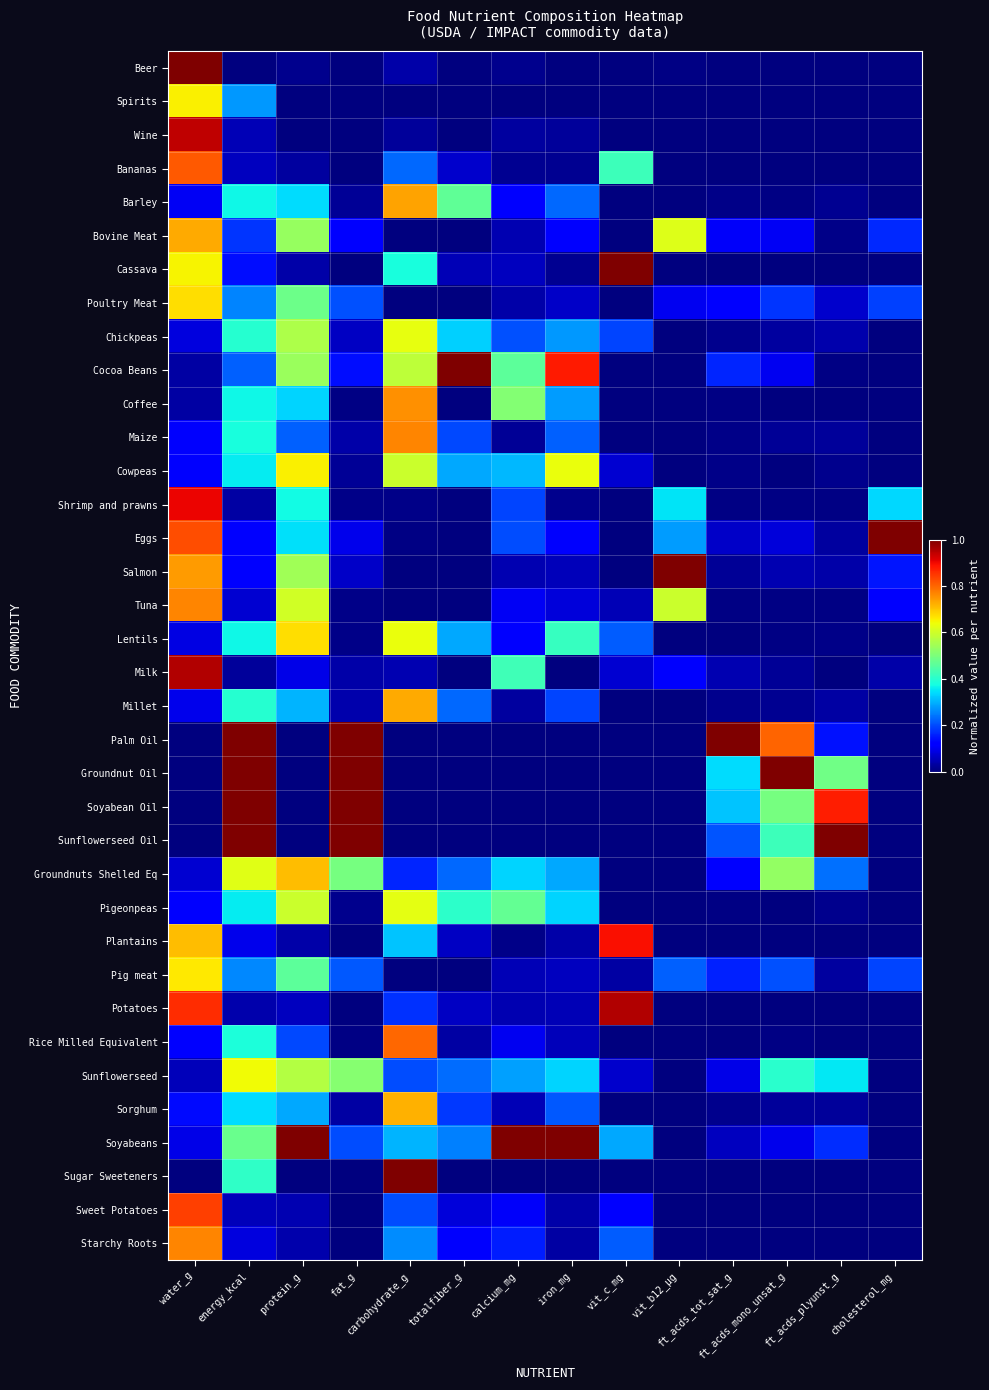

Reading left to right, what are all the values shown in this chart?

Beer: water_g=1.0	energy_kcal=0.0	protein_g=0.0	fat_g=0.0	carbohydrate_g=0.0	totalfiber_g=0.0	calcium_mg=0.0	iron_mg=0.0	vit_c_mg=0.0	vit_b12_µg=0.0	ft_acds_tot_sat_g=0.0	ft_acds_mono_unsat_g=0.0	ft_acds_plyunst_g=0.0	cholesterol_mg=0.0
Spirits: water_g=0.7	energy_kcal=0.3	protein_g=0.0	fat_g=0.0	carbohydrate_g=0.0	totalfiber_g=0.0	calcium_mg=0.0	iron_mg=0.0	vit_c_mg=0.0	vit_b12_µg=0.0	ft_acds_tot_sat_g=0.0	ft_acds_mono_unsat_g=0.0	ft_acds_plyunst_g=0.0	cholesterol_mg=0.0
Wine: water_g=0.9	energy_kcal=0.0	protein_g=0.0	fat_g=0.0	carbohydrate_g=0.0	totalfiber_g=0.0	calcium_mg=0.0	iron_mg=0.0	vit_c_mg=0.0	vit_b12_µg=0.0	ft_acds_tot_sat_g=0.0	ft_acds_mono_unsat_g=0.0	ft_acds_plyunst_g=0.0	cholesterol_mg=0.0
Bananas: water_g=0.8	energy_kcal=0.1	protein_g=0.0	fat_g=0.0	carbohydrate_g=0.2	totalfiber_g=0.1	calcium_mg=0.0	iron_mg=0.0	vit_c_mg=0.4	vit_b12_µg=0.0	ft_acds_tot_sat_g=0.0	ft_acds_mono_unsat_g=0.0	ft_acds_plyunst_g=0.0	cholesterol_mg=0.0
Barley: water_g=0.1	energy_kcal=0.4	protein_g=0.3	fat_g=0.0	carbohydrate_g=0.7	totalfiber_g=0.5	calcium_mg=0.1	iron_mg=0.2	vit_c_mg=0.0	vit_b12_µg=0.0	ft_acds_tot_sat_g=0.0	ft_acds_mono_unsat_g=0.0	ft_acds_plyunst_g=0.0	cholesterol_mg=0.0
Bovine Meat: water_g=0.7	energy_kcal=0.2	protein_g=0.5	fat_g=0.1	carbohydrate_g=0.0	totalfiber_g=0.0	calcium_mg=0.0	iron_mg=0.1	vit_c_mg=0.0	vit_b12_µg=0.6	ft_acds_tot_sat_g=0.1	ft_acds_mono_unsat_g=0.1	ft_acds_plyunst_g=0.0	cholesterol_mg=0.2
Cassava: water_g=0.6	energy_kcal=0.1	protein_g=0.0	fat_g=0.0	carbohydrate_g=0.4	totalfiber_g=0.0	calcium_mg=0.1	iron_mg=0.0	vit_c_mg=1.0	vit_b12_µg=0.0	ft_acds_tot_sat_g=0.0	ft_acds_mono_unsat_g=0.0	ft_acds_plyunst_g=0.0	cholesterol_mg=0.0
Poultry Meat: water_g=0.7	energy_kcal=0.3	protein_g=0.5	fat_g=0.2	carbohydrate_g=0.0	totalfiber_g=0.0	calcium_mg=0.0	iron_mg=0.1	vit_c_mg=0.0	vit_b12_µg=0.1	ft_acds_tot_sat_g=0.1	ft_acds_mono_unsat_g=0.2	ft_acds_plyunst_g=0.1	cholesterol_mg=0.2
Chickpeas: water_g=0.1	energy_kcal=0.4	protein_g=0.6	fat_g=0.1	carbohydrate_g=0.6	totalfiber_g=0.3	calcium_mg=0.2	iron_mg=0.3	vit_c_mg=0.2	vit_b12_µg=0.0	ft_acds_tot_sat_g=0.0	ft_acds_mono_unsat_g=0.0	ft_acds_plyunst_g=0.0	cholesterol_mg=0.0
Cocoa Beans: water_g=0.0	energy_kcal=0.2	protein_g=0.5	fat_g=0.1	carbohydrate_g=0.6	totalfiber_g=1.0	calcium_mg=0.5	iron_mg=0.9	vit_c_mg=0.0	vit_b12_µg=0.0	ft_acds_tot_sat_g=0.2	ft_acds_mono_unsat_g=0.1	ft_acds_plyunst_g=0.0	cholesterol_mg=0.0
Coffee: water_g=0.0	energy_kcal=0.4	protein_g=0.3	fat_g=0.0	carbohydrate_g=0.8	totalfiber_g=0.0	calcium_mg=0.5	iron_mg=0.3	vit_c_mg=0.0	vit_b12_µg=0.0	ft_acds_tot_sat_g=0.0	ft_acds_mono_unsat_g=0.0	ft_acds_plyunst_g=0.0	cholesterol_mg=0.0
Maize: water_g=0.1	energy_kcal=0.4	protein_g=0.2	fat_g=0.0	carbohydrate_g=0.8	totalfiber_g=0.2	calcium_mg=0.0	iron_mg=0.2	vit_c_mg=0.0	vit_b12_µg=0.0	ft_acds_tot_sat_g=0.0	ft_acds_mono_unsat_g=0.0	ft_acds_plyunst_g=0.0	cholesterol_mg=0.0
Cowpeas: water_g=0.1	energy_kcal=0.4	protein_g=0.7	fat_g=0.0	carbohydrate_g=0.6	totalfiber_g=0.3	calcium_mg=0.3	iron_mg=0.6	vit_c_mg=0.1	vit_b12_µg=0.0	ft_acds_tot_sat_g=0.0	ft_acds_mono_unsat_g=0.0	ft_acds_plyunst_g=0.0	cholesterol_mg=0.0
Shrimp and prawns: water_g=0.9	energy_kcal=0.0	protein_g=0.4	fat_g=0.0	carbohydrate_g=0.0	totalfiber_g=0.0	calcium_mg=0.2	iron_mg=0.0	vit_c_mg=0.0	vit_b12_µg=0.3	ft_acds_tot_sat_g=0.0	ft_acds_mono_unsat_g=0.0	ft_acds_plyunst_g=0.0	cholesterol_mg=0.3
Eggs: water_g=0.8	energy_kcal=0.1	protein_g=0.3	fat_g=0.1	carbohydrate_g=0.0	totalfiber_g=0.0	calcium_mg=0.2	iron_mg=0.1	vit_c_mg=0.0	vit_b12_µg=0.3	ft_acds_tot_sat_g=0.1	ft_acds_mono_unsat_g=0.1	ft_acds_plyunst_g=0.0	cholesterol_mg=1.0
Salmon: water_g=0.7	energy_kcal=0.1	protein_g=0.5	fat_g=0.1	carbohydrate_g=0.0	totalfiber_g=0.0	calcium_mg=0.0	iron_mg=0.1	vit_c_mg=0.0	vit_b12_µg=1.0	ft_acds_tot_sat_g=0.0	ft_acds_mono_unsat_g=0.0	ft_acds_plyunst_g=0.0	cholesterol_mg=0.1
Tuna: water_g=0.8	energy_kcal=0.1	protein_g=0.6	fat_g=0.0	carbohydrate_g=0.0	totalfiber_g=0.0	calcium_mg=0.1	iron_mg=0.1	vit_c_mg=0.0	vit_b12_µg=0.6	ft_acds_tot_sat_g=0.0	ft_acds_mono_unsat_g=0.0	ft_acds_plyunst_g=0.0	cholesterol_mg=0.1
Lentils: water_g=0.1	energy_kcal=0.4	protein_g=0.7	fat_g=0.0	carbohydrate_g=0.6	totalfiber_g=0.3	calcium_mg=0.1	iron_mg=0.4	vit_c_mg=0.2	vit_b12_µg=0.0	ft_acds_tot_sat_g=0.0	ft_acds_mono_unsat_g=0.0	ft_acds_plyunst_g=0.0	cholesterol_mg=0.0
Milk: water_g=1.0	energy_kcal=0.0	protein_g=0.1	fat_g=0.0	carbohydrate_g=0.0	totalfiber_g=0.0	calcium_mg=0.4	iron_mg=0.0	vit_c_mg=0.1	vit_b12_µg=0.1	ft_acds_tot_sat_g=0.0	ft_acds_mono_unsat_g=0.0	ft_acds_plyunst_g=0.0	cholesterol_mg=0.0
Millet: water_g=0.1	energy_kcal=0.4	protein_g=0.3	fat_g=0.0	carbohydrate_g=0.7	totalfiber_g=0.2	calcium_mg=0.0	iron_mg=0.2	vit_c_mg=0.0	vit_b12_µg=0.0	ft_acds_tot_sat_g=0.0	ft_acds_mono_unsat_g=0.0	ft_acds_plyunst_g=0.0	cholesterol_mg=0.0
Palm Oil: water_g=0.0	energy_kcal=1.0	protein_g=0.0	fat_g=1.0	carbohydrate_g=0.0	totalfiber_g=0.0	calcium_mg=0.0	iron_mg=0.0	vit_c_mg=0.0	vit_b12_µg=0.0	ft_acds_tot_sat_g=1.0	ft_acds_mono_unsat_g=0.8	ft_acds_plyunst_g=0.1	cholesterol_mg=0.0
Groundnut Oil: water_g=0.0	energy_kcal=1.0	protein_g=0.0	fat_g=1.0	carbohydrate_g=0.0	totalfiber_g=0.0	calcium_mg=0.0	iron_mg=0.0	vit_c_mg=0.0	vit_b12_µg=0.0	ft_acds_tot_sat_g=0.3	ft_acds_mono_unsat_g=1.0	ft_acds_plyunst_g=0.5	cholesterol_mg=0.0
Soyabean Oil: water_g=0.0	energy_kcal=1.0	protein_g=0.0	fat_g=1.0	carbohydrate_g=0.0	totalfiber_g=0.0	calcium_mg=0.0	iron_mg=0.0	vit_c_mg=0.0	vit_b12_µg=0.0	ft_acds_tot_sat_g=0.3	ft_acds_mono_unsat_g=0.5	ft_acds_plyunst_g=0.9	cholesterol_mg=0.0
Sunflowerseed Oil: water_g=0.0	energy_kcal=1.0	protein_g=0.0	fat_g=1.0	carbohydrate_g=0.0	totalfiber_g=0.0	calcium_mg=0.0	iron_mg=0.0	vit_c_mg=0.0	vit_b12_µg=0.0	ft_acds_tot_sat_g=0.2	ft_acds_mono_unsat_g=0.4	ft_acds_plyunst_g=1.0	cholesterol_mg=0.0
Groundnuts Shelled Eq: water_g=0.1	energy_kcal=0.6	protein_g=0.7	fat_g=0.5	carbohydrate_g=0.2	totalfiber_g=0.2	calcium_mg=0.3	iron_mg=0.3	vit_c_mg=0.0	vit_b12_µg=0.0	ft_acds_tot_sat_g=0.1	ft_acds_mono_unsat_g=0.5	ft_acds_plyunst_g=0.2	cholesterol_mg=0.0
Pigeonpeas: water_g=0.1	energy_kcal=0.4	protein_g=0.6	fat_g=0.0	carbohydrate_g=0.6	totalfiber_g=0.4	calcium_mg=0.5	iron_mg=0.3	vit_c_mg=0.0	vit_b12_µg=0.0	ft_acds_tot_sat_g=0.0	ft_acds_mono_unsat_g=0.0	ft_acds_plyunst_g=0.0	cholesterol_mg=0.0
Plantains: water_g=0.7	energy_kcal=0.1	protein_g=0.0	fat_g=0.0	carbohydrate_g=0.3	totalfiber_g=0.1	calcium_mg=0.0	iron_mg=0.0	vit_c_mg=0.9	vit_b12_µg=0.0	ft_acds_tot_sat_g=0.0	ft_acds_mono_unsat_g=0.0	ft_acds_plyunst_g=0.0	cholesterol_mg=0.0
Pig meat: water_g=0.7	energy_kcal=0.3	protein_g=0.5	fat_g=0.2	carbohydrate_g=0.0	totalfiber_g=0.0	calcium_mg=0.1	iron_mg=0.1	vit_c_mg=0.0	vit_b12_µg=0.2	ft_acds_tot_sat_g=0.2	ft_acds_mono_unsat_g=0.2	ft_acds_plyunst_g=0.0	cholesterol_mg=0.2
Potatoes: water_g=0.9	energy_kcal=0.0	protein_g=0.1	fat_g=0.0	carbohydrate_g=0.2	totalfiber_g=0.1	calcium_mg=0.0	iron_mg=0.0	vit_c_mg=1.0	vit_b12_µg=0.0	ft_acds_tot_sat_g=0.0	ft_acds_mono_unsat_g=0.0	ft_acds_plyunst_g=0.0	cholesterol_mg=0.0
Rice Milled Equivalent: water_g=0.1	energy_kcal=0.4	protein_g=0.2	fat_g=0.0	carbohydrate_g=0.8	totalfiber_g=0.0	calcium_mg=0.1	iron_mg=0.1	vit_c_mg=0.0	vit_b12_µg=0.0	ft_acds_tot_sat_g=0.0	ft_acds_mono_unsat_g=0.0	ft_acds_plyunst_g=0.0	cholesterol_mg=0.0
Sunflowerseed: water_g=0.1	energy_kcal=0.6	protein_g=0.6	fat_g=0.5	carbohydrate_g=0.2	totalfiber_g=0.2	calcium_mg=0.3	iron_mg=0.3	vit_c_mg=0.1	vit_b12_µg=0.0	ft_acds_tot_sat_g=0.1	ft_acds_mono_unsat_g=0.4	ft_acds_plyunst_g=0.4	cholesterol_mg=0.0
Sorghum: water_g=0.1	energy_kcal=0.3	protein_g=0.3	fat_g=0.0	carbohydrate_g=0.7	totalfiber_g=0.2	calcium_mg=0.0	iron_mg=0.2	vit_c_mg=0.0	vit_b12_µg=0.0	ft_acds_tot_sat_g=0.0	ft_acds_mono_unsat_g=0.0	ft_acds_plyunst_g=0.0	cholesterol_mg=0.0
Soyabeans: water_g=0.1	energy_kcal=0.5	protein_g=1.0	fat_g=0.2	carbohydrate_g=0.3	totalfiber_g=0.3	calcium_mg=1.0	iron_mg=1.0	vit_c_mg=0.3	vit_b12_µg=0.0	ft_acds_tot_sat_g=0.1	ft_acds_mono_unsat_g=0.1	ft_acds_plyunst_g=0.2	cholesterol_mg=0.0
Sugar Sweeteners: water_g=0.0	energy_kcal=0.4	protein_g=0.0	fat_g=0.0	carbohydrate_g=1.0	totalfiber_g=0.0	calcium_mg=0.0	iron_mg=0.0	vit_c_mg=0.0	vit_b12_µg=0.0	ft_acds_tot_sat_g=0.0	ft_acds_mono_unsat_g=0.0	ft_acds_plyunst_g=0.0	cholesterol_mg=0.0
Sweet Potatoes: water_g=0.8	energy_kcal=0.1	protein_g=0.0	fat_g=0.0	carbohydrate_g=0.2	totalfiber_g=0.1	calcium_mg=0.1	iron_mg=0.0	vit_c_mg=0.1	vit_b12_µg=0.0	ft_acds_tot_sat_g=0.0	ft_acds_mono_unsat_g=0.0	ft_acds_plyunst_g=0.0	cholesterol_mg=0.0
Starchy Roots: water_g=0.8	energy_kcal=0.1	protein_g=0.0	fat_g=0.0	carbohydrate_g=0.3	totalfiber_g=0.1	calcium_mg=0.2	iron_mg=0.0	vit_c_mg=0.2	vit_b12_µg=0.0	ft_acds_tot_sat_g=0.0	ft_acds_mono_unsat_g=0.0	ft_acds_plyunst_g=0.0	cholesterol_mg=0.0